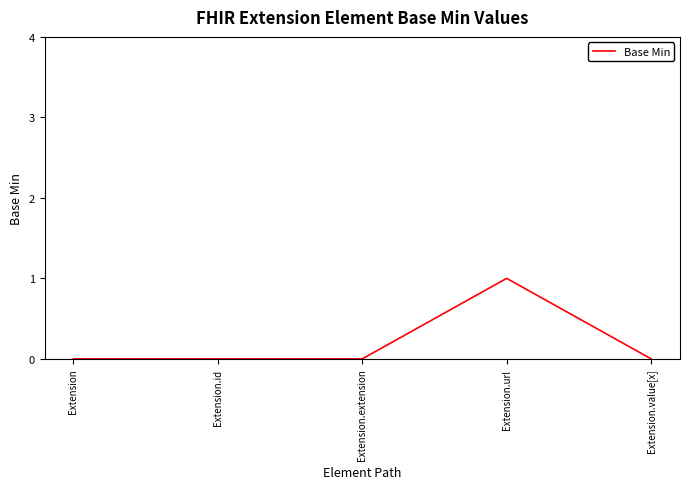

Which has a higher value, Extension.id or Extension.url?

Extension.url